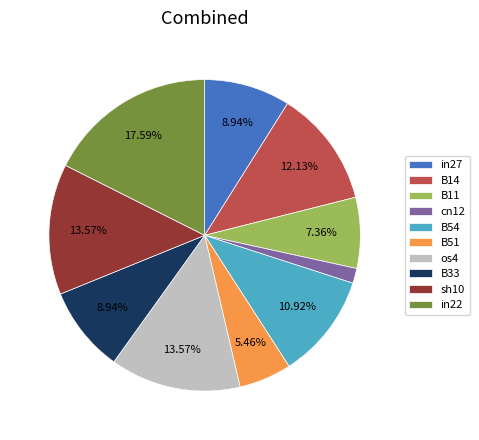

Do cn12 and B14 together represent more than half of the pie?

No